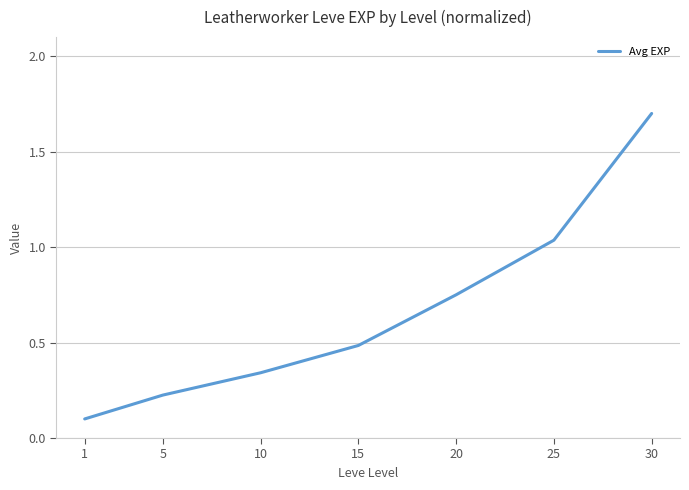

At which category does the chart reach its peak across all series?

30